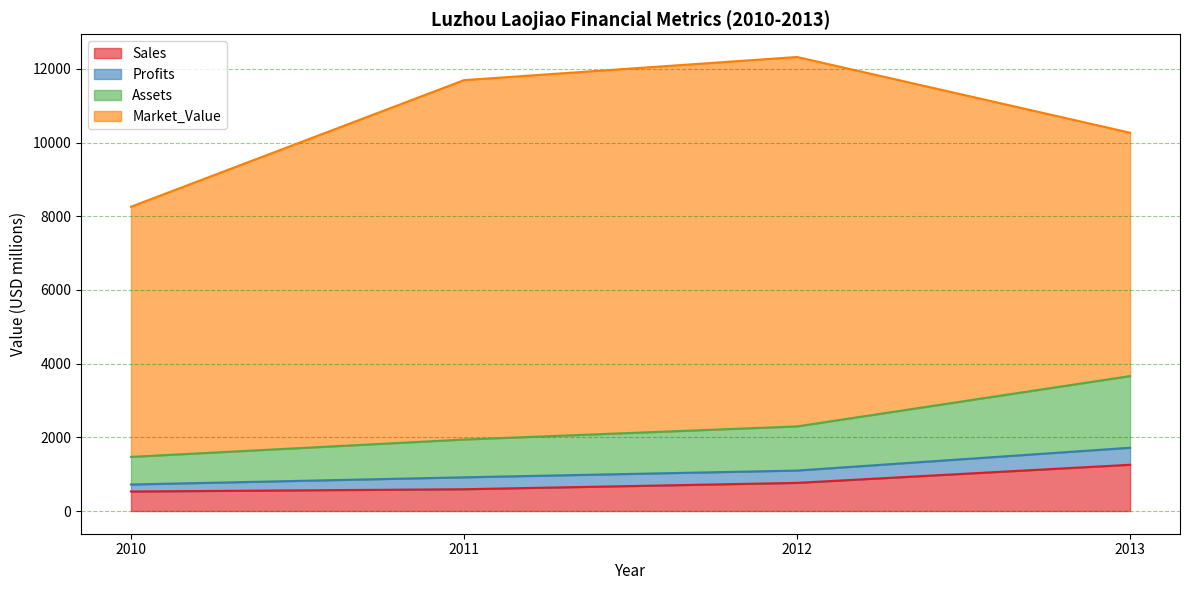

What are all the series names shown in the legend?

Sales, Profits, Assets, Market_Value